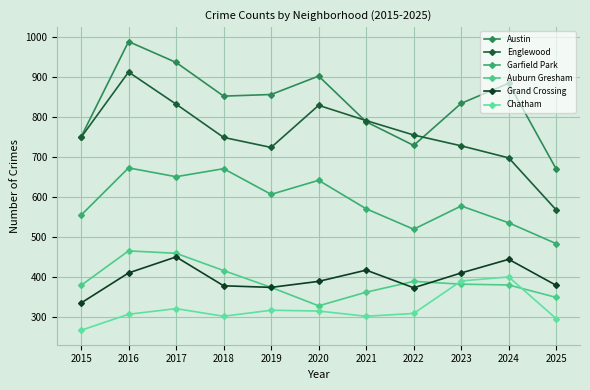

What is the smallest value displayed?

268